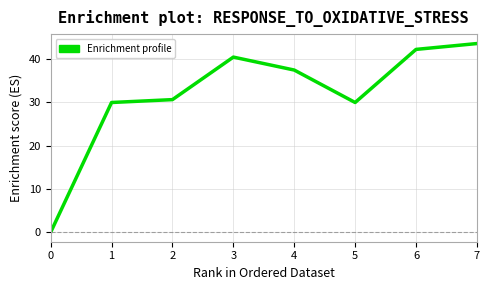

True or false: the data has more than 2 interior local peaks.

False